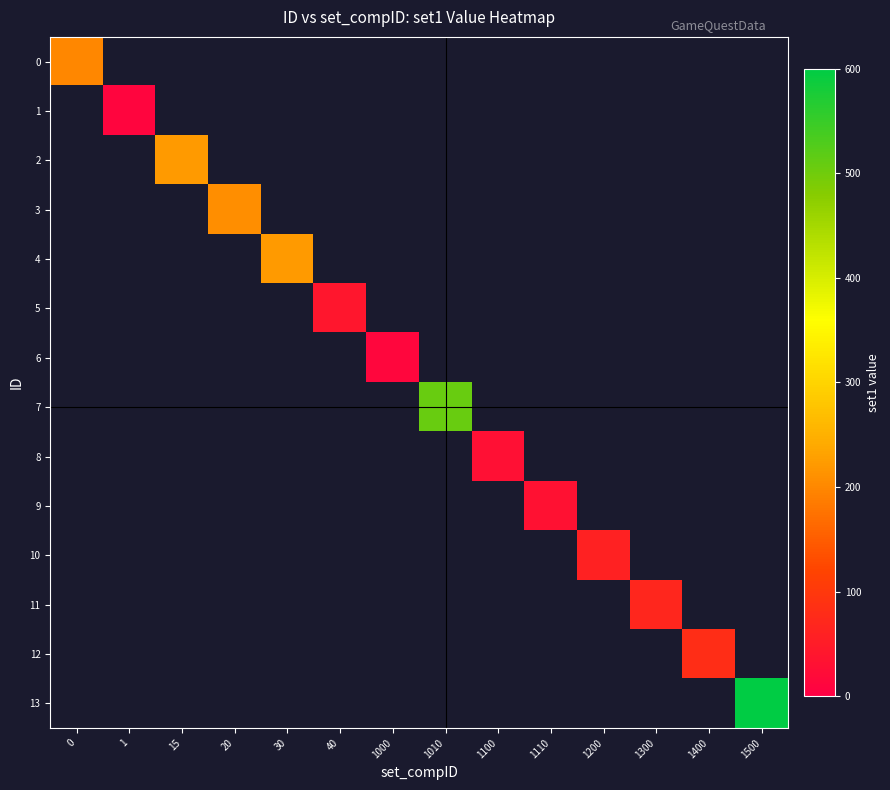

At how many categories does at least one series exceed 126?

6